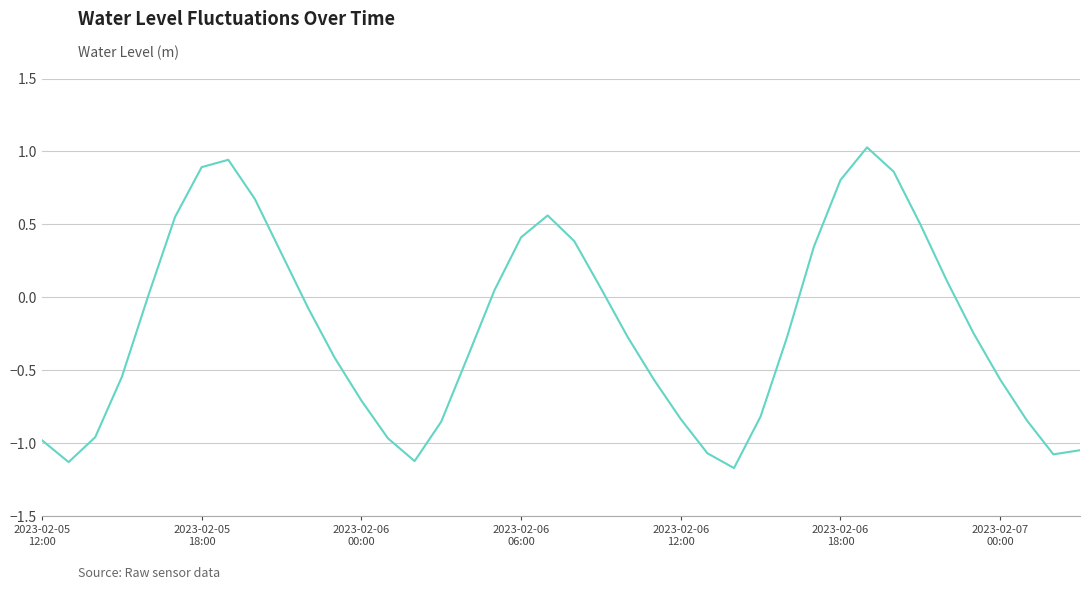

What is the difference between the maximum and minimum values?

2.2